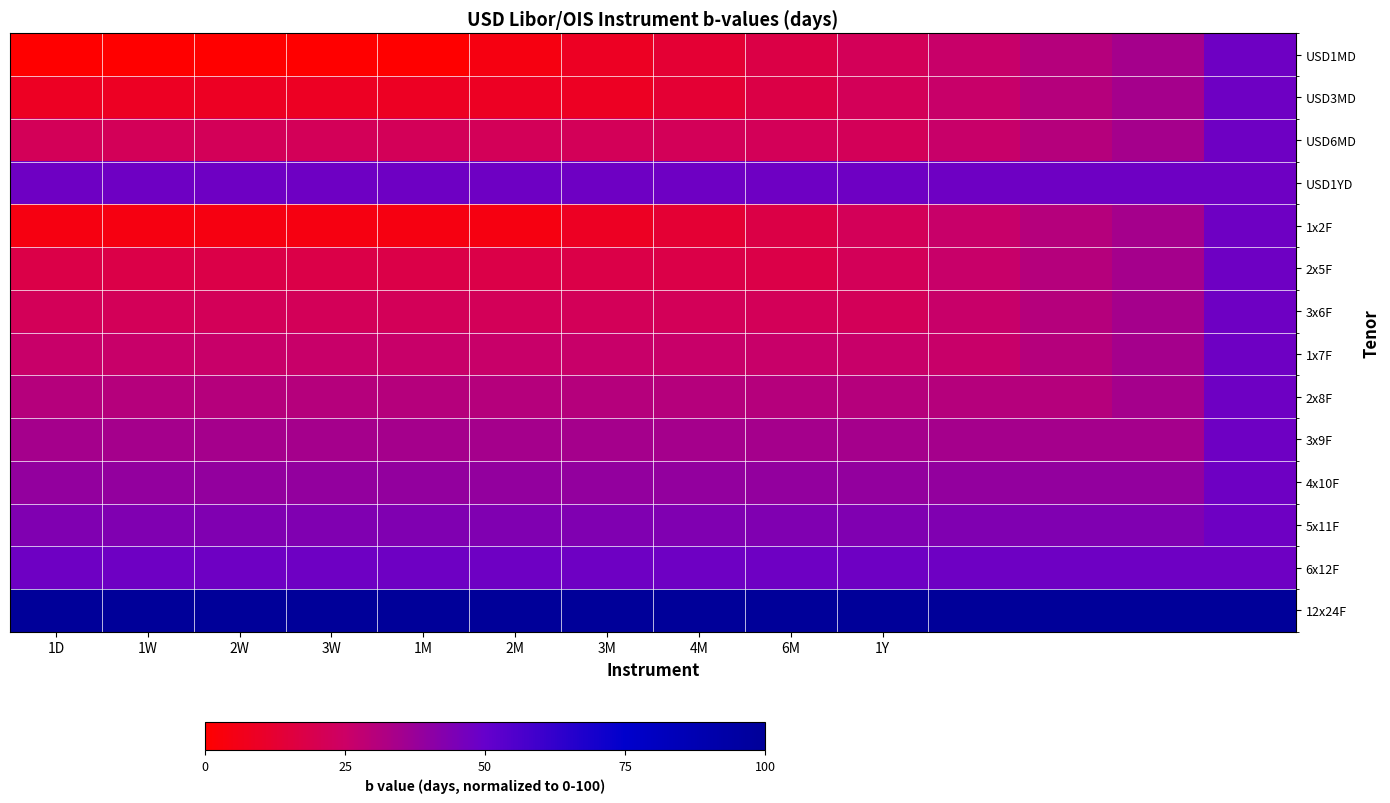

How many series are shown in this chart?

14